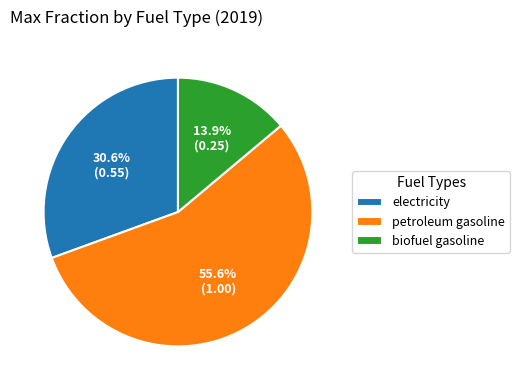

Between electricity and petroleum gasoline, which is larger?

petroleum gasoline